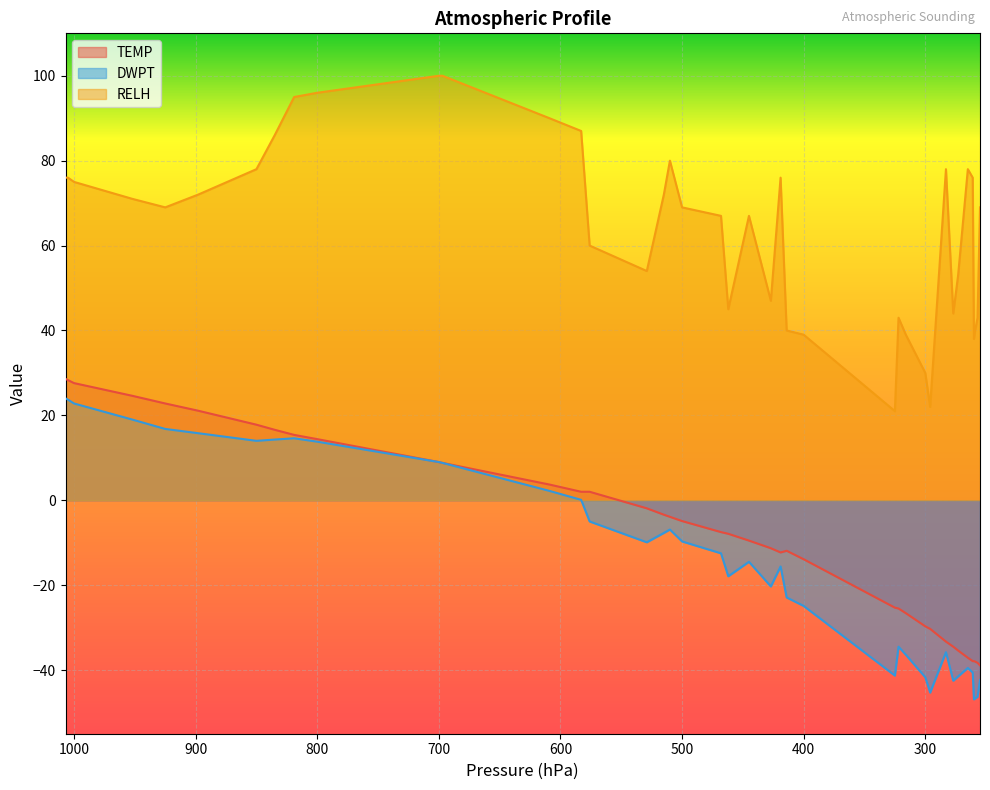

The DWPT series shows 0.0 at 583. True or false?

False